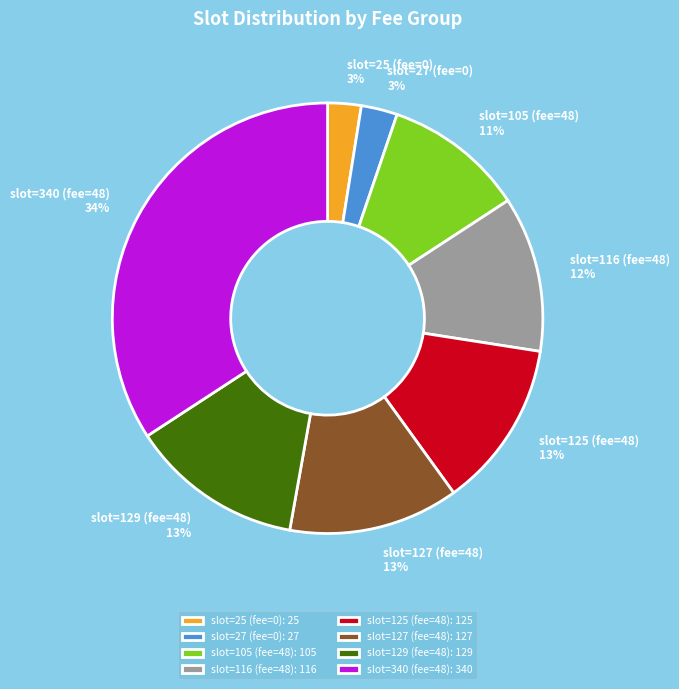

What is the largest slice in the pie chart?

slot=340 (fee=48)